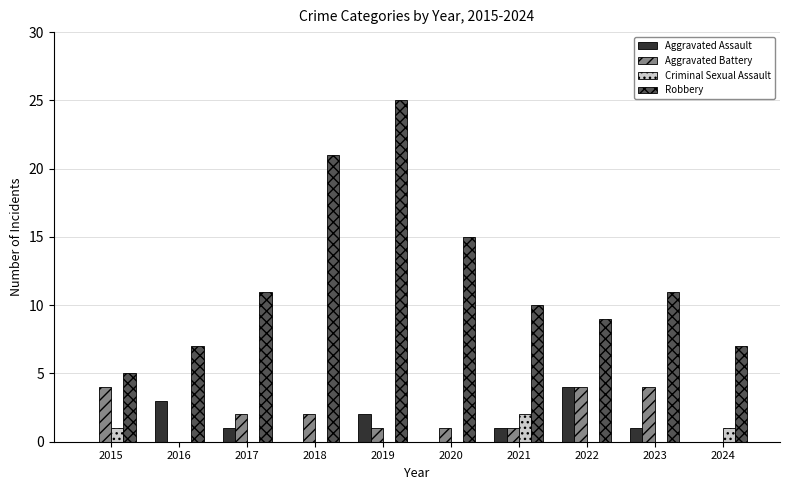

What is the difference between the Robbery values at 2021 and 2019?

15